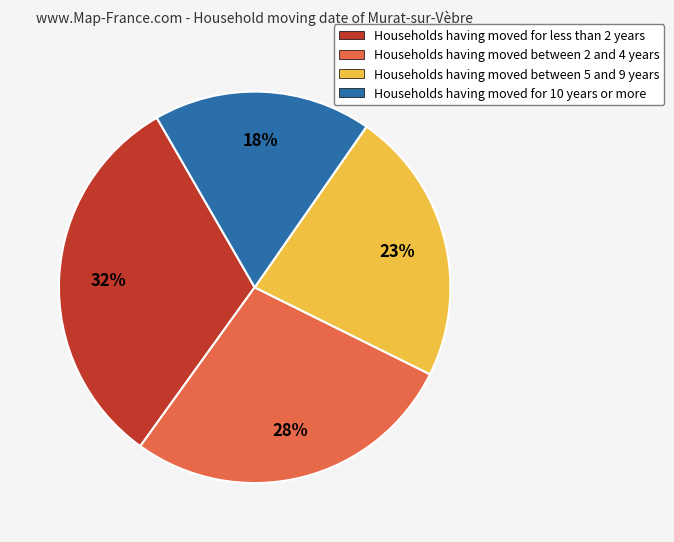

What percentage is the Households having moved for less than 2 years slice, to the nearest percent?

32%